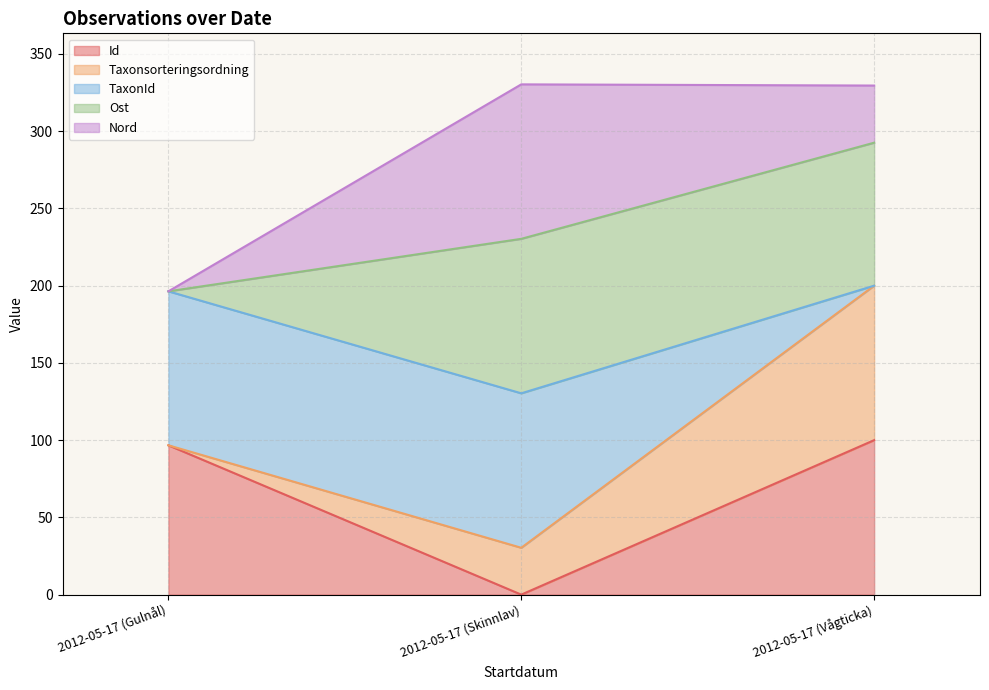

The Ost series shows 134.1 at 2012-05-17 (Vågticka). True or false?

False